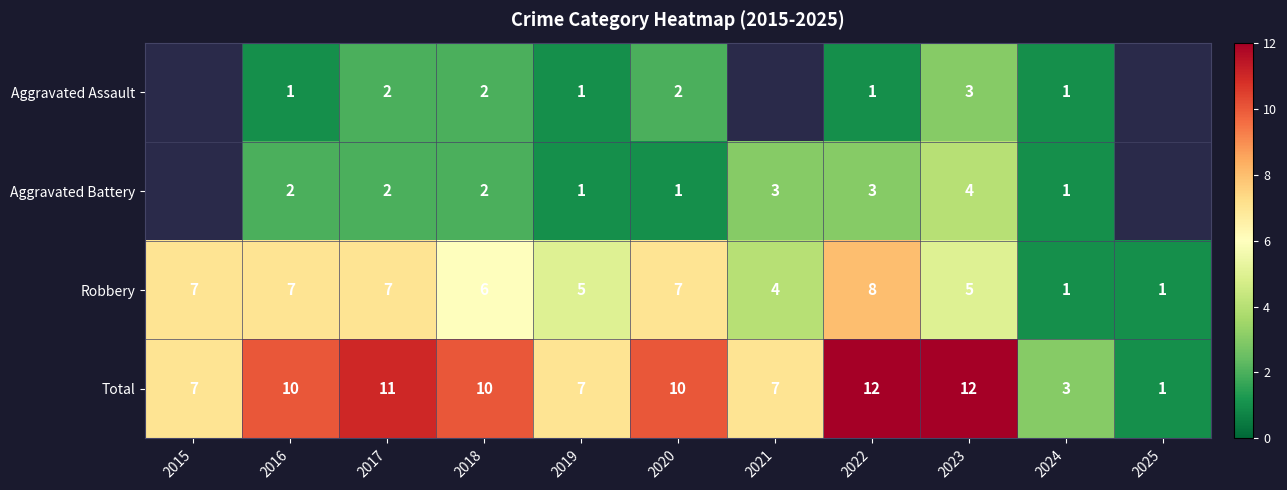

What is the sum of all Robbery values?

58